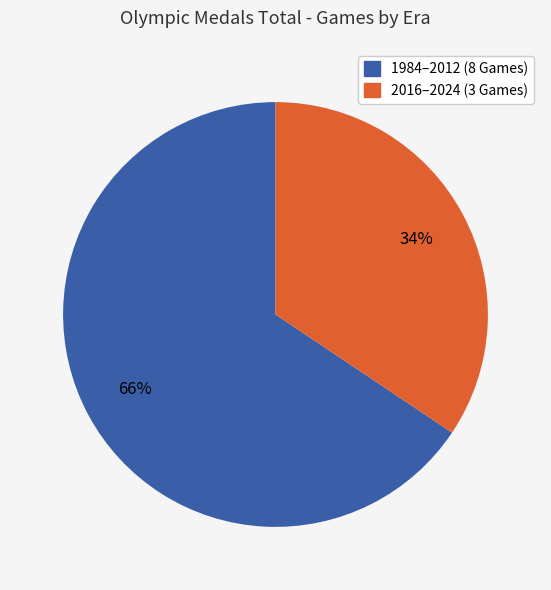

Is there any slice that represents more than half of the pie?

Yes